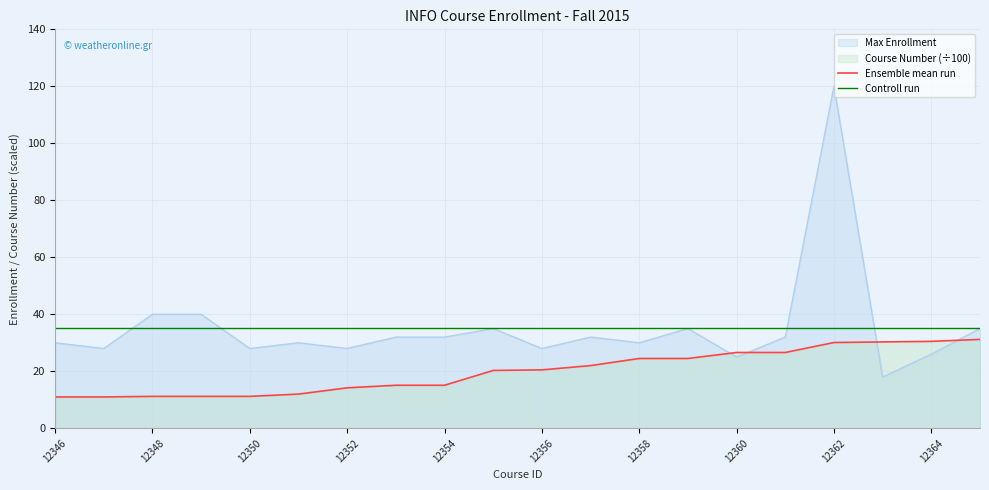

What is the greatest value displayed?

120.0